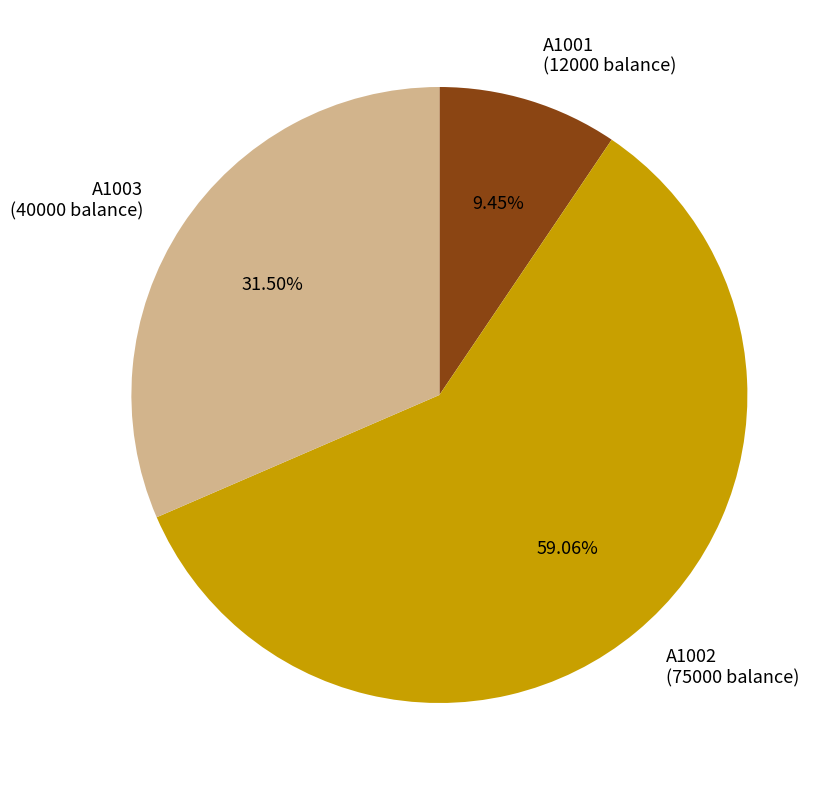

Which category has the biggest portion of the pie?

A1002